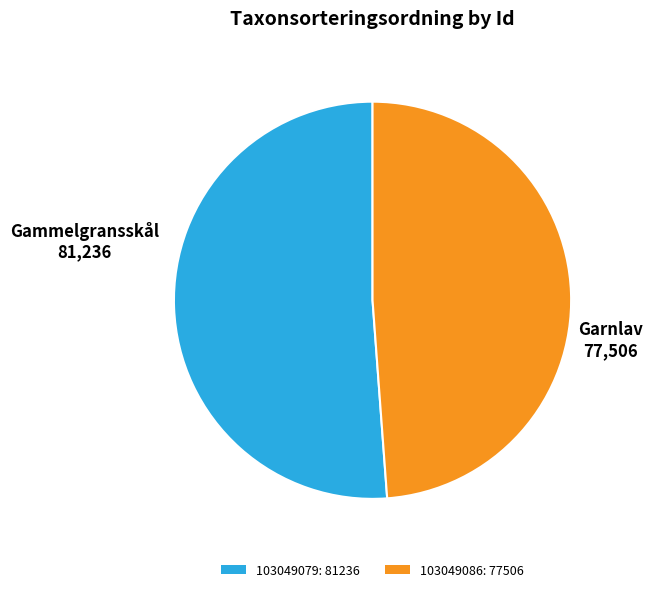

Is it true that 103049079 is 51% of the pie?

True